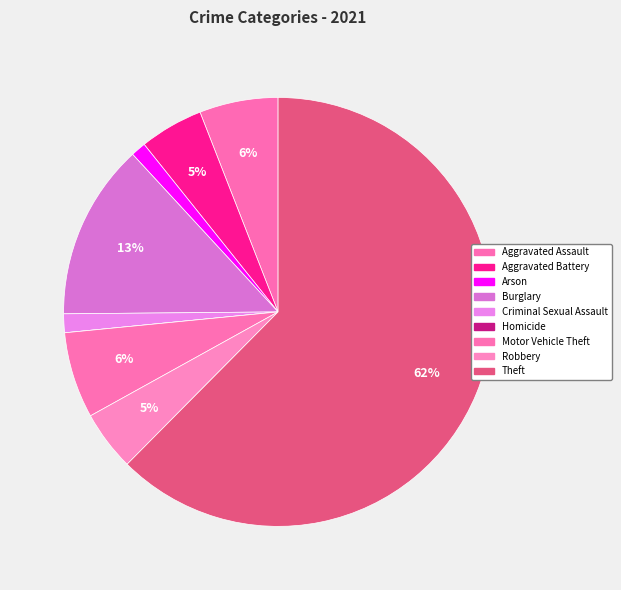

What is the largest slice in the pie chart?

Theft